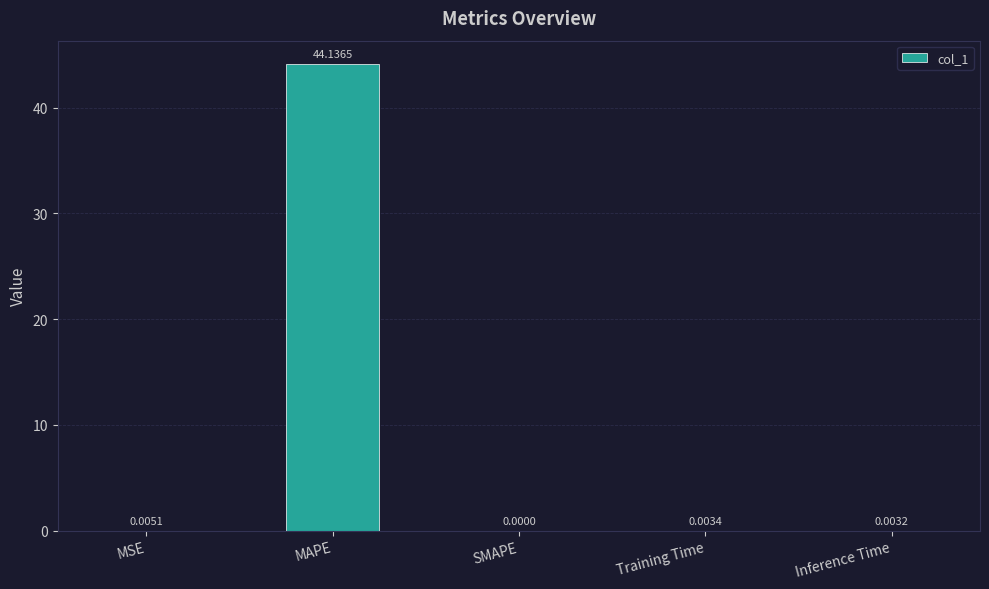

What is the sum of the values at Inference Time and MAPE?

44.1